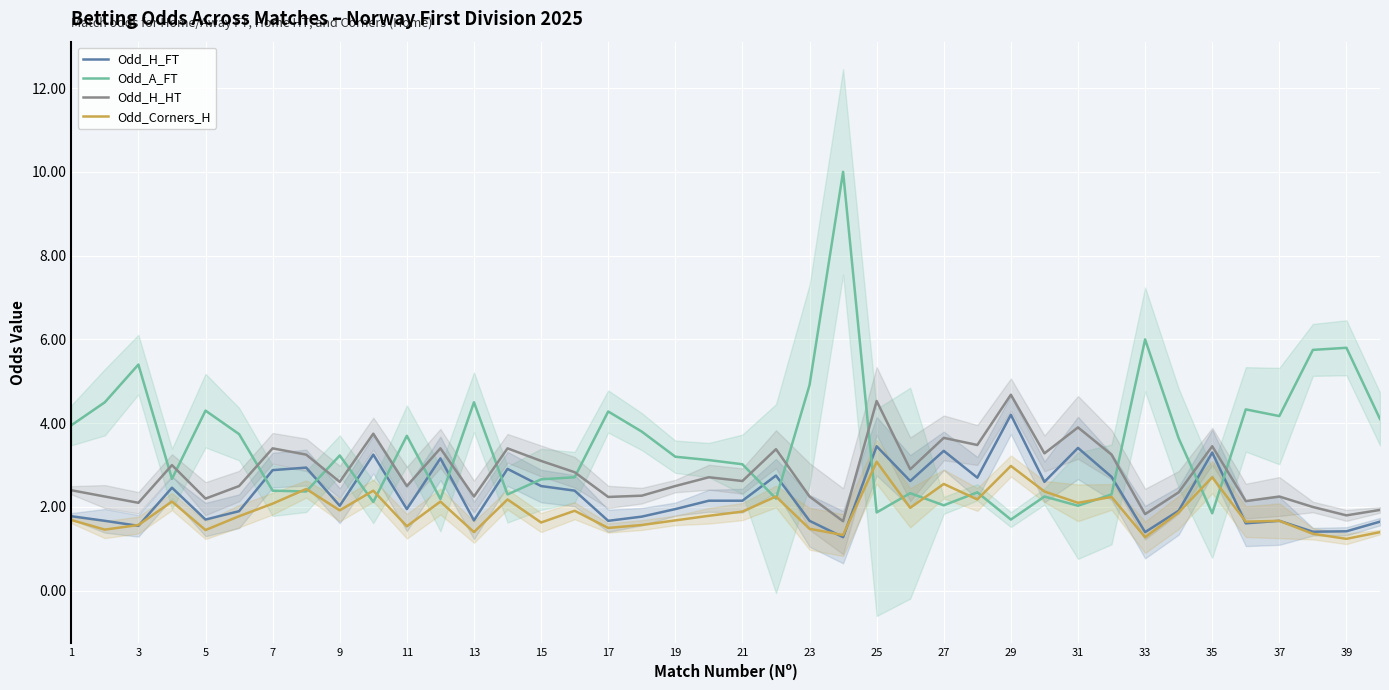

What value does the Odd_H_HT series have at 29?

4.7